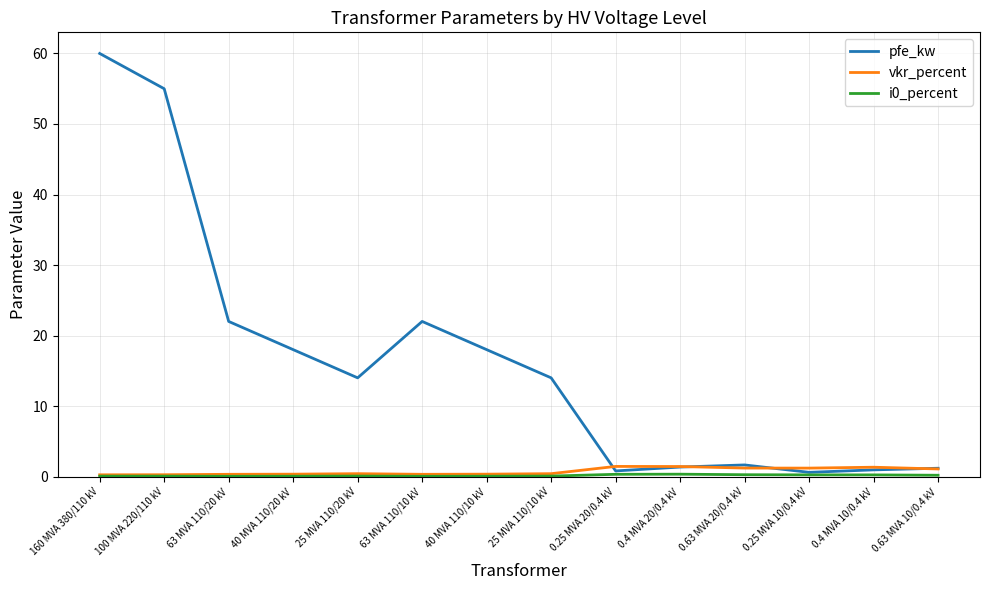

Which series has the widest spread of values?

pfe_kw